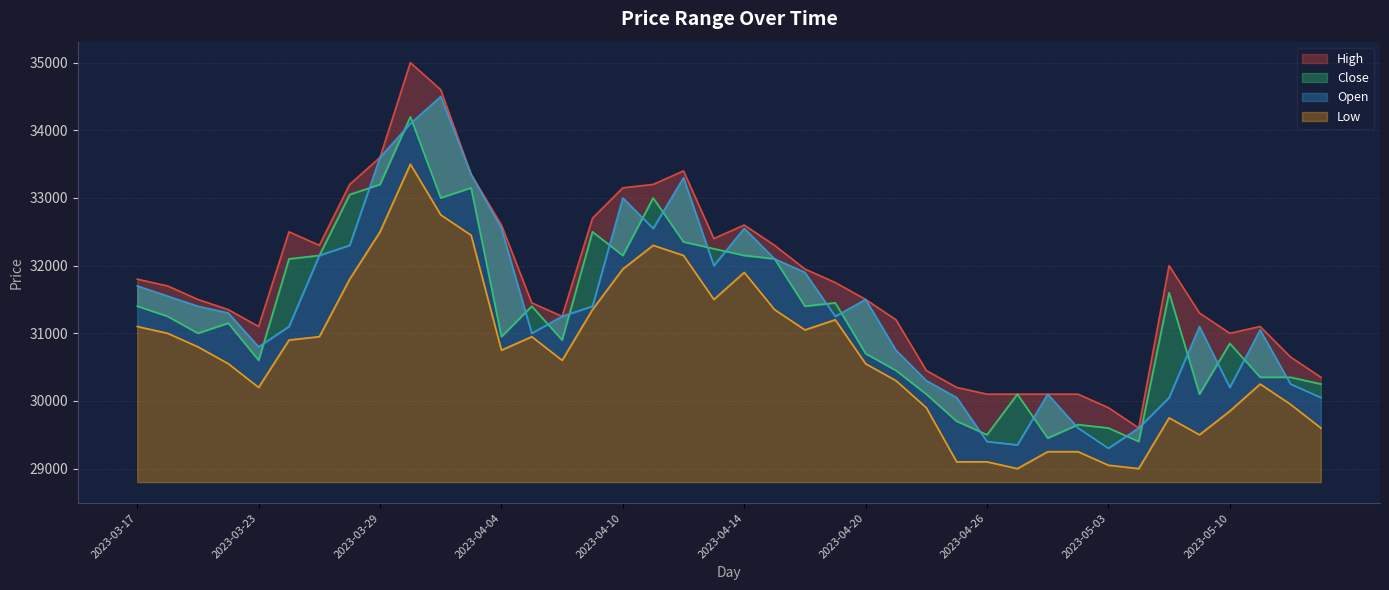

Reading right to left, extract all data points from this chart.

High: 30350	30650	31100	31000	31300	32000	29600	29900	30100	30100	30100	30100	30200	30450	31200	31500	31750	31950	32300	32600	32400	33400	33200	33150	32700	31250	31450	32600	33350	34600	35000	33600	33200	32300	32500	31100	31350	31500	31700	31800
Close: 30250	30350	30350	30850	30100	31600	29400	29600	29650	29450	30100	29500	29700	30100	30450	30700	31450	31400	32100	32150	32250	32350	33000	32150	32500	30900	31400	30950	33150	33000	34200	33200	33050	32150	32100	30600	31150	31000	31250	31400
Open: 30050	30250	31050	30200	31100	30050	29600	29300	29600	30100	29350	29400	30050	30300	30750	31500	31250	31900	32100	32550	32000	33300	32550	33000	31400	31250	31000	32550	33350	34500	34100	33600	32300	32150	31100	30800	31300	31400	31550	31700
Low: 29600	29950	30250	29850	29500	29750	29000	29050	29250	29250	29000	29100	29100	29900	30300	30550	31200	31050	31350	31900	31500	32150	32300	31950	31350	30600	30950	30750	32450	32750	33500	32500	31800	30950	30900	30200	30550	30800	31000	31100